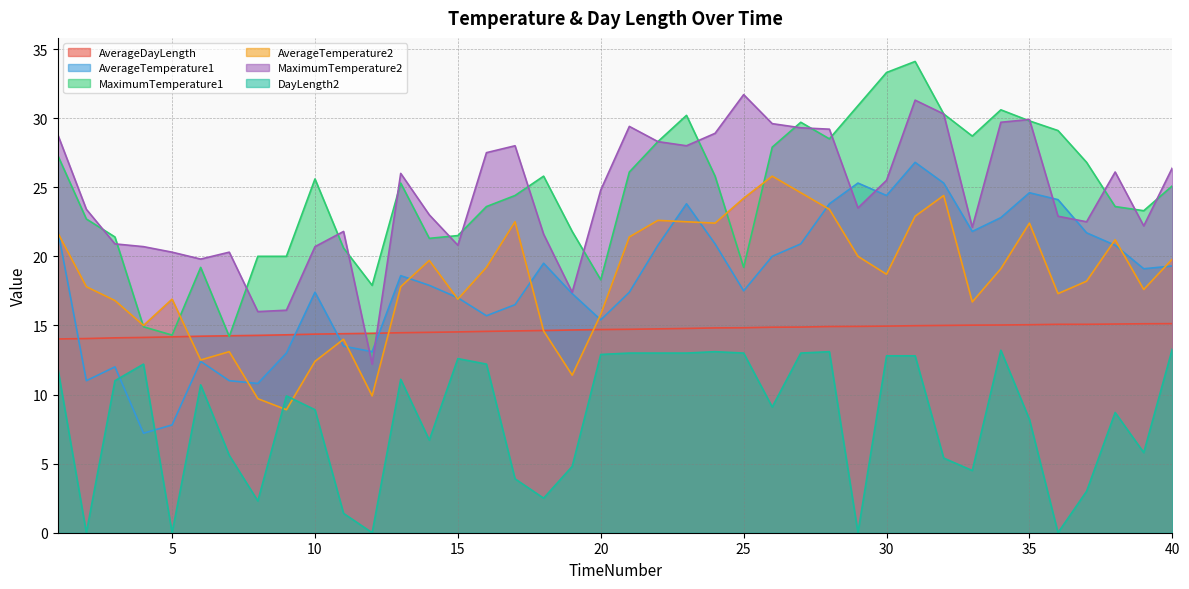

What is the sum of the AverageDayLength values at 4 and 33?

29.1